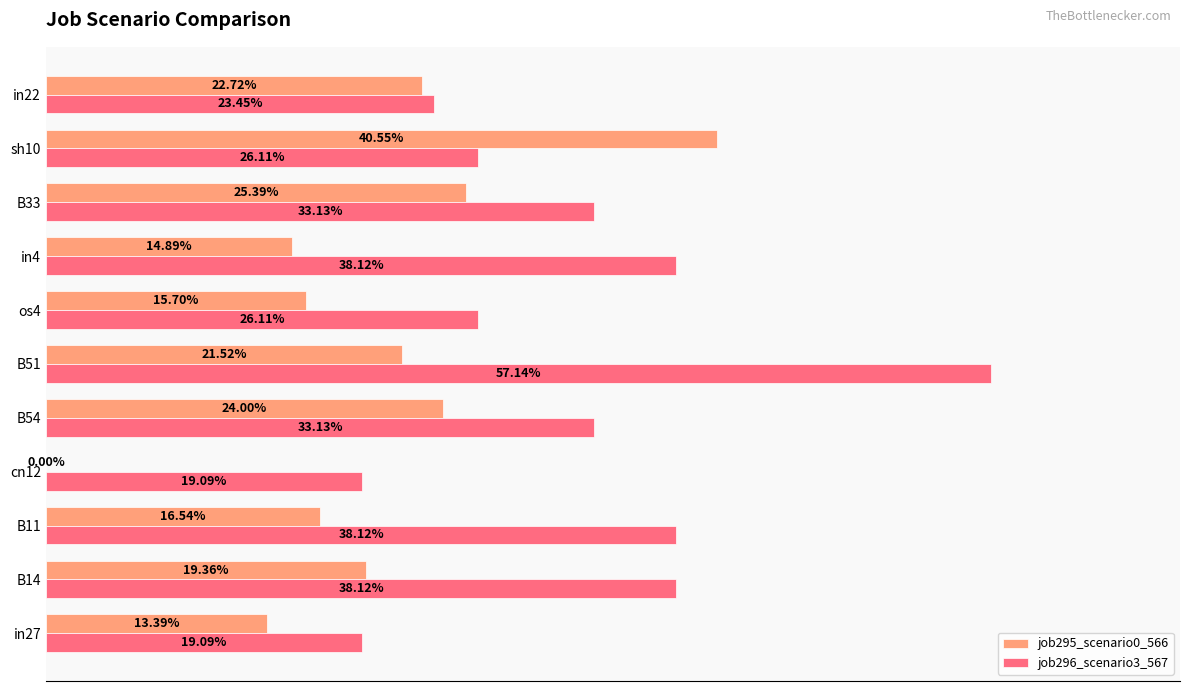

What are all the series names shown in the legend?

job295_scenario0_566, job296_scenario3_567